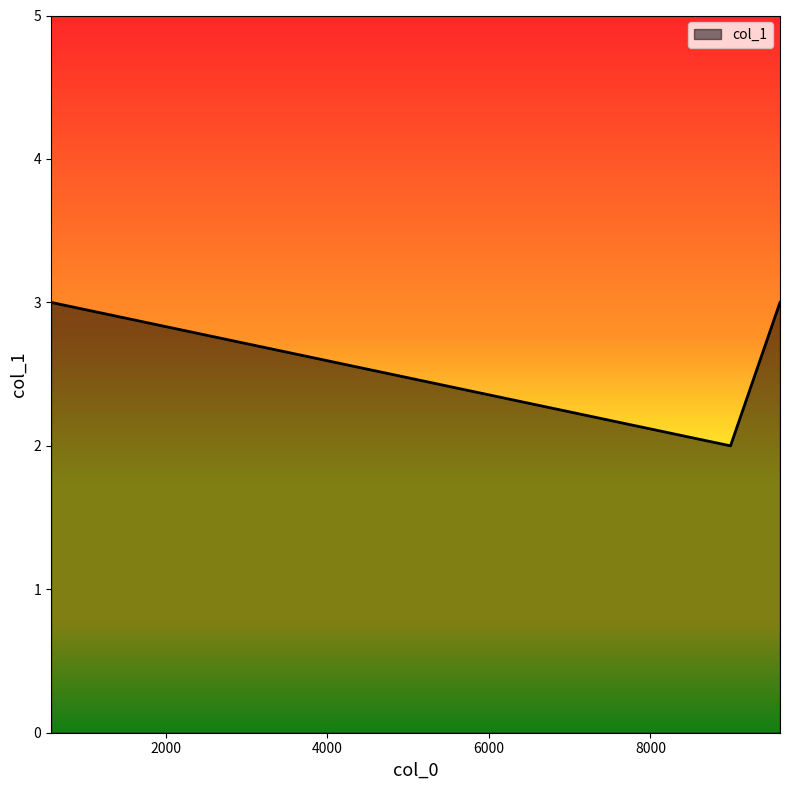

What is the greatest value displayed?

3